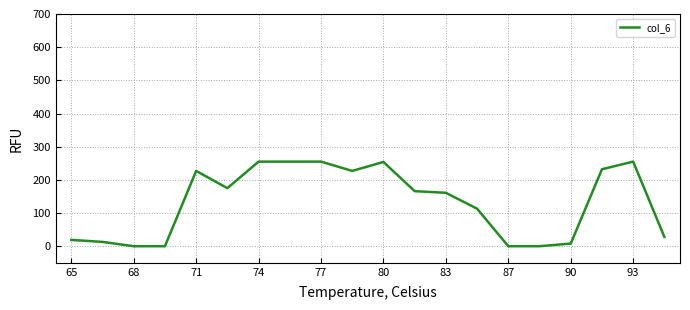

What is the difference between the maximum and minimum values?

255